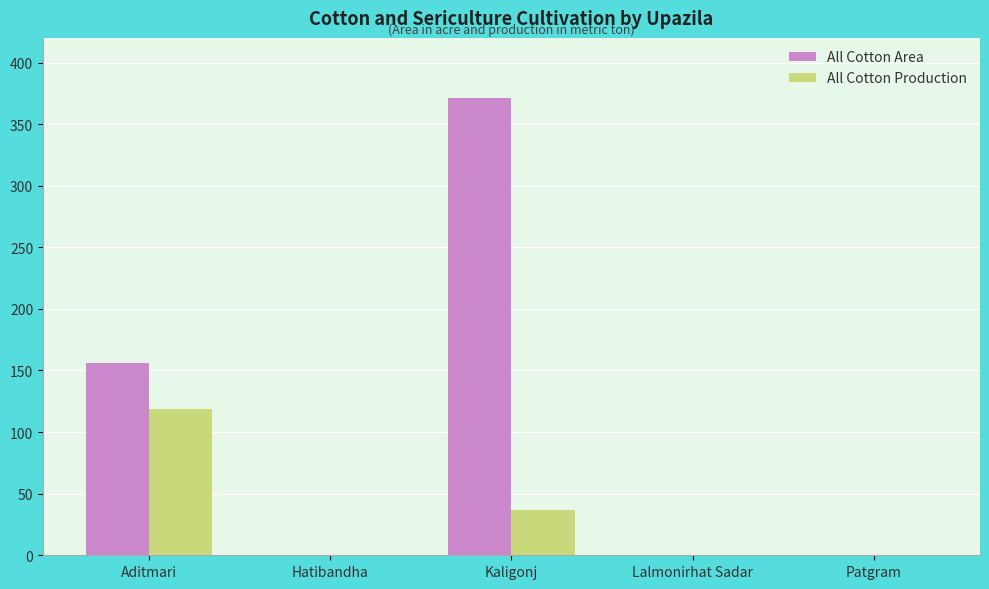

At which category is the sum across all series the highest?

Kaligonj